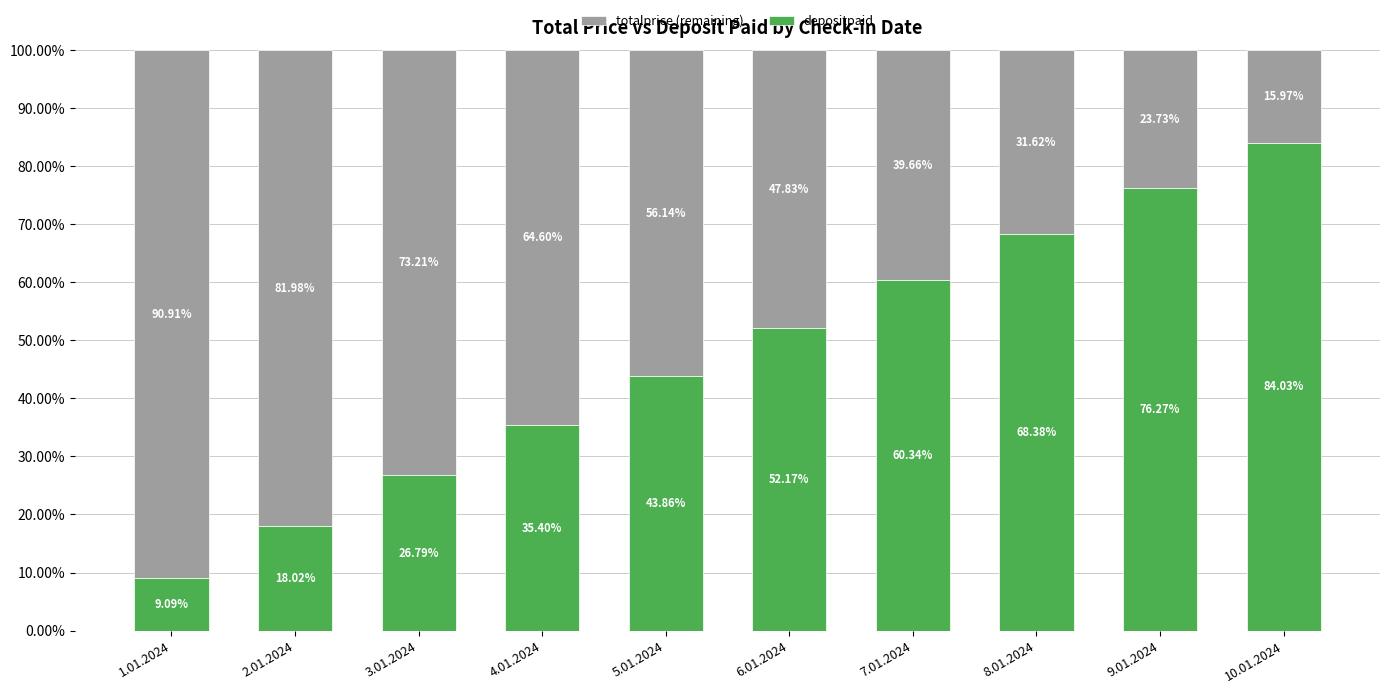

Rank the categories by depositpaid value from lowest to highest.

1.01.2024, 2.01.2024, 3.01.2024, 4.01.2024, 5.01.2024, 6.01.2024, 7.01.2024, 8.01.2024, 9.01.2024, 10.01.2024